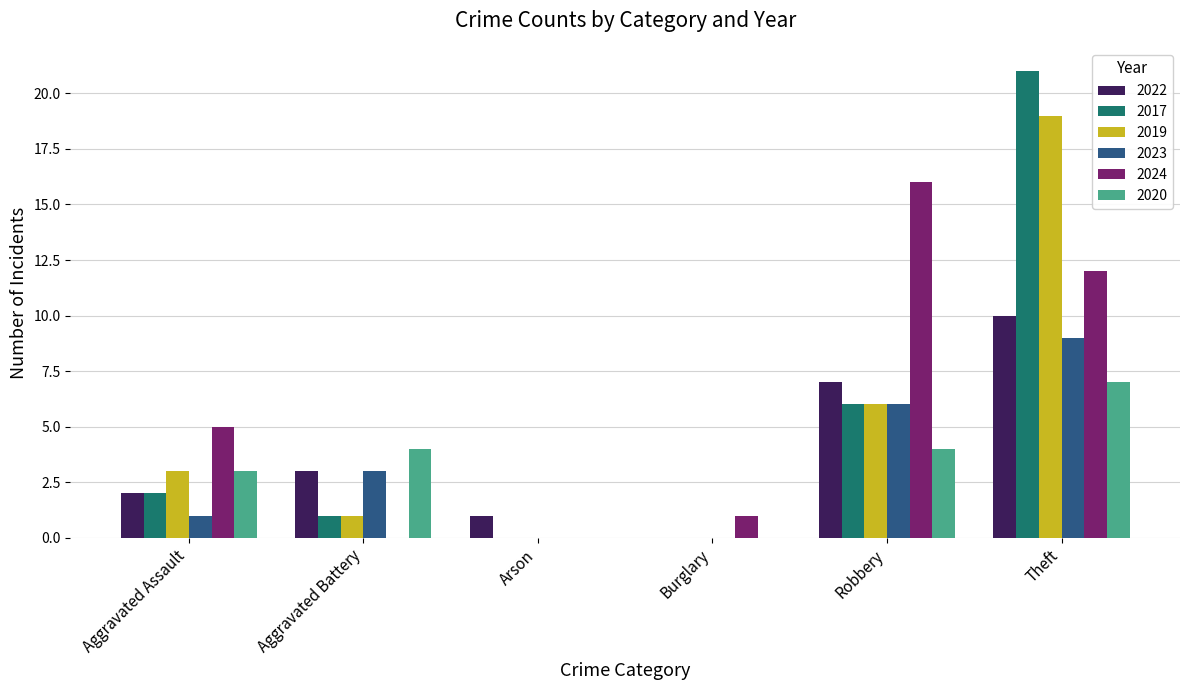

At which label is 2023 closest to 4?

Aggravated Battery